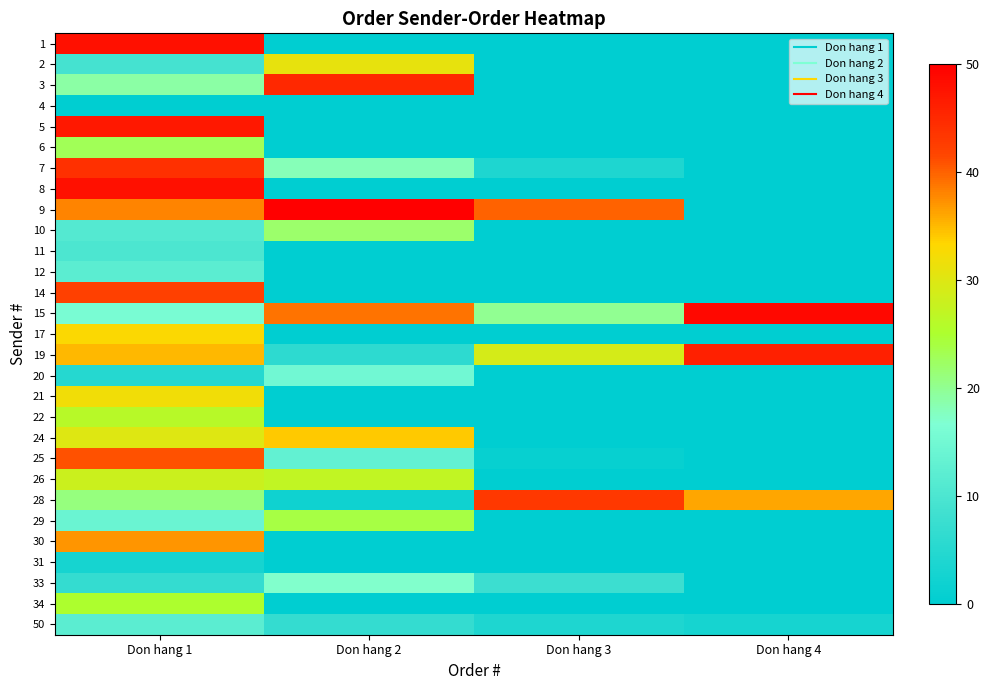

Reading left to right, what are all the values shown in this chart?

1: Don hang 1=48	Don hang 2=0	Don hang 3=0	Don hang 4=0
2: Don hang 1=9	Don hang 2=31	Don hang 3=0	Don hang 4=0
3: Don hang 1=19	Don hang 2=45	Don hang 3=0	Don hang 4=0
4: Don hang 1=0	Don hang 2=0	Don hang 3=0	Don hang 4=0
5: Don hang 1=47	Don hang 2=0	Don hang 3=0	Don hang 4=0
6: Don hang 1=23	Don hang 2=0	Don hang 3=0	Don hang 4=0
7: Don hang 1=44	Don hang 2=18	Don hang 3=4	Don hang 4=0
8: Don hang 1=48	Don hang 2=0	Don hang 3=0	Don hang 4=0
9: Don hang 1=38	Don hang 2=50	Don hang 3=40	Don hang 4=0
10: Don hang 1=11	Don hang 2=22	Don hang 3=0	Don hang 4=0
11: Don hang 1=10	Don hang 2=0	Don hang 3=0	Don hang 4=0
12: Don hang 1=12	Don hang 2=0	Don hang 3=0	Don hang 4=0
14: Don hang 1=42	Don hang 2=0	Don hang 3=0	Don hang 4=0
15: Don hang 1=16	Don hang 2=39	Don hang 3=20	Don hang 4=49
17: Don hang 1=33	Don hang 2=0	Don hang 3=0	Don hang 4=0
19: Don hang 1=35	Don hang 2=6	Don hang 3=29	Don hang 4=46
20: Don hang 1=5	Don hang 2=15	Don hang 3=0	Don hang 4=0
21: Don hang 1=32	Don hang 2=0	Don hang 3=0	Don hang 4=0
22: Don hang 1=26	Don hang 2=0	Don hang 3=0	Don hang 4=0
24: Don hang 1=30	Don hang 2=34	Don hang 3=0	Don hang 4=0
25: Don hang 1=41	Don hang 2=13	Don hang 3=1	Don hang 4=0
26: Don hang 1=28	Don hang 2=27	Don hang 3=0	Don hang 4=0
28: Don hang 1=21	Don hang 2=2	Don hang 3=43	Don hang 4=36
29: Don hang 1=14	Don hang 2=24	Don hang 3=0	Don hang 4=0
30: Don hang 1=37	Don hang 2=0	Don hang 3=0	Don hang 4=0
31: Don hang 1=3	Don hang 2=0	Don hang 3=0	Don hang 4=0
33: Don hang 1=7	Don hang 2=17	Don hang 3=8	Don hang 4=0
34: Don hang 1=25	Don hang 2=0	Don hang 3=0	Don hang 4=0
50: Don hang 1=12	Don hang 2=7	Don hang 3=4	Don hang 4=3